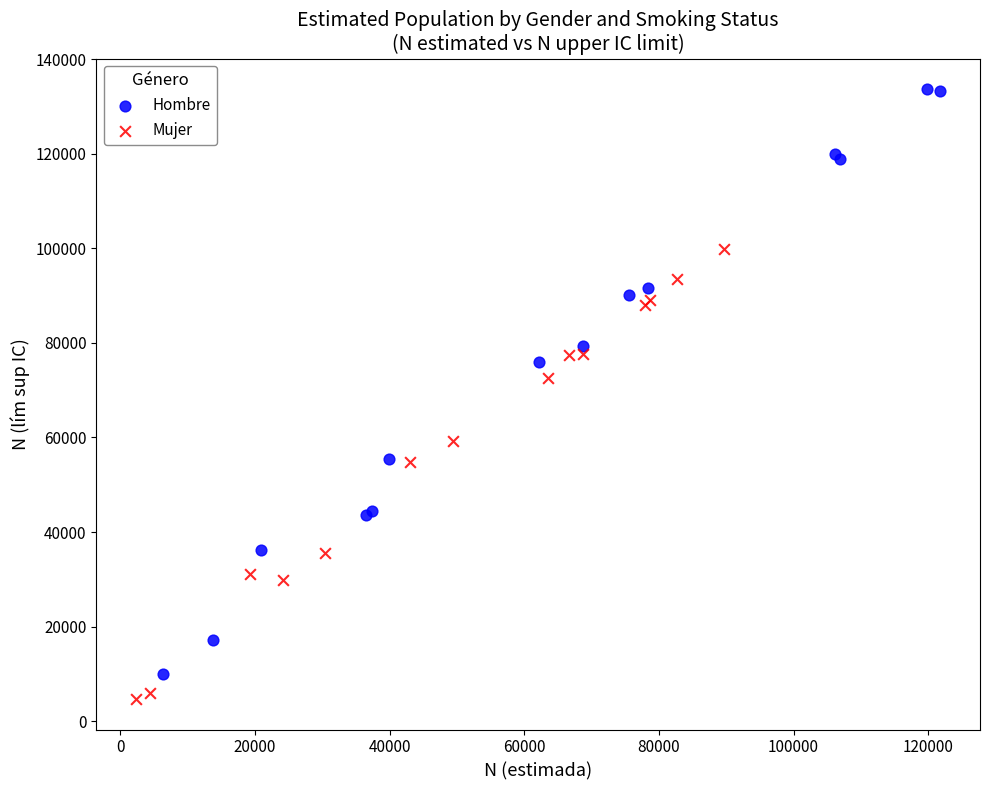

Which series reaches the maximum Y coordinate?

Hombre